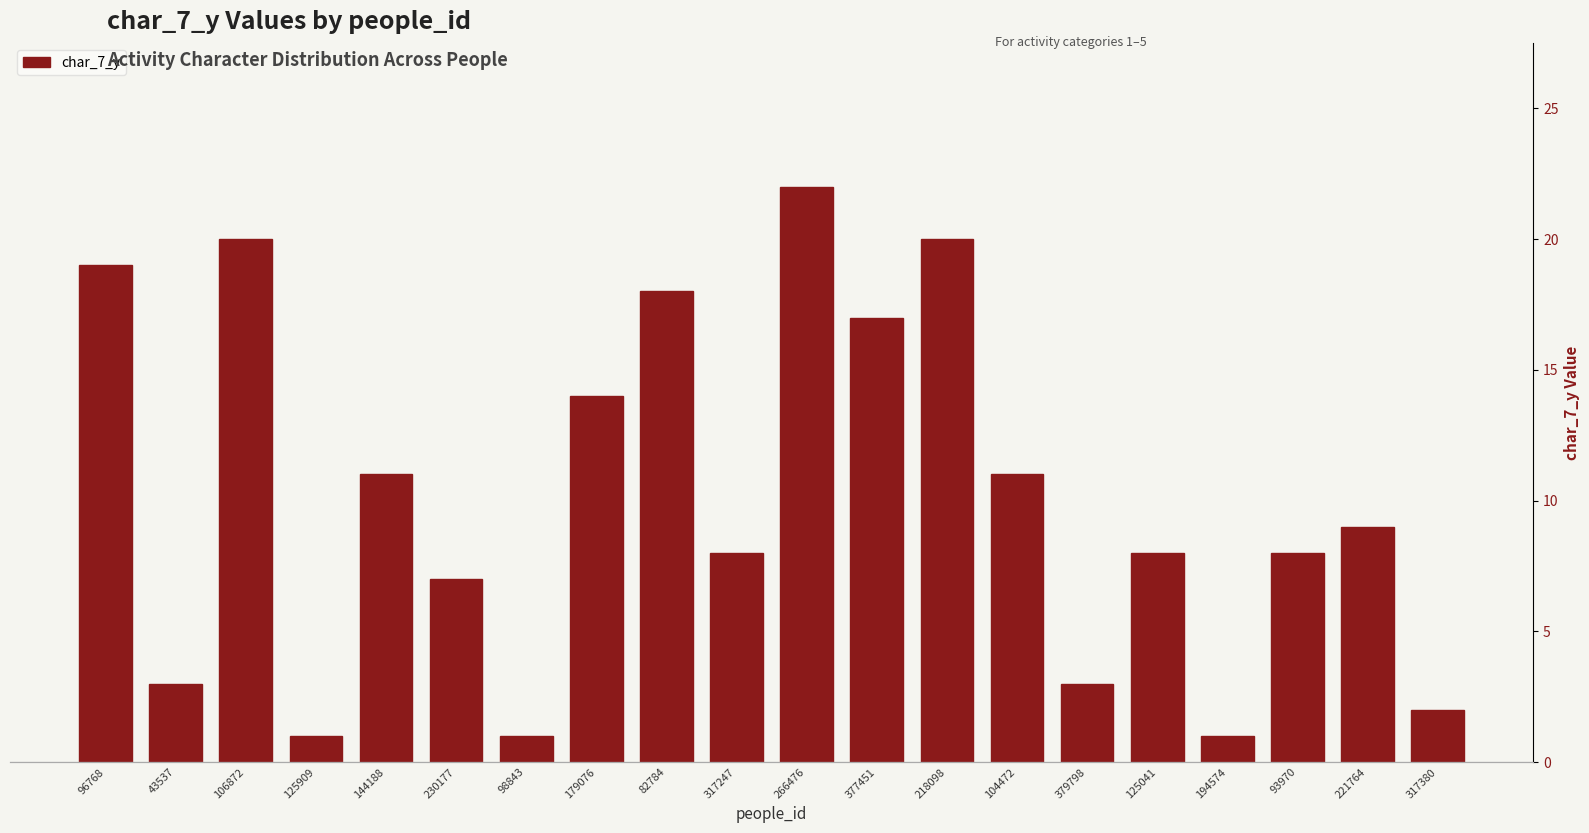

Which has a higher value, 317380 or 221764?

221764